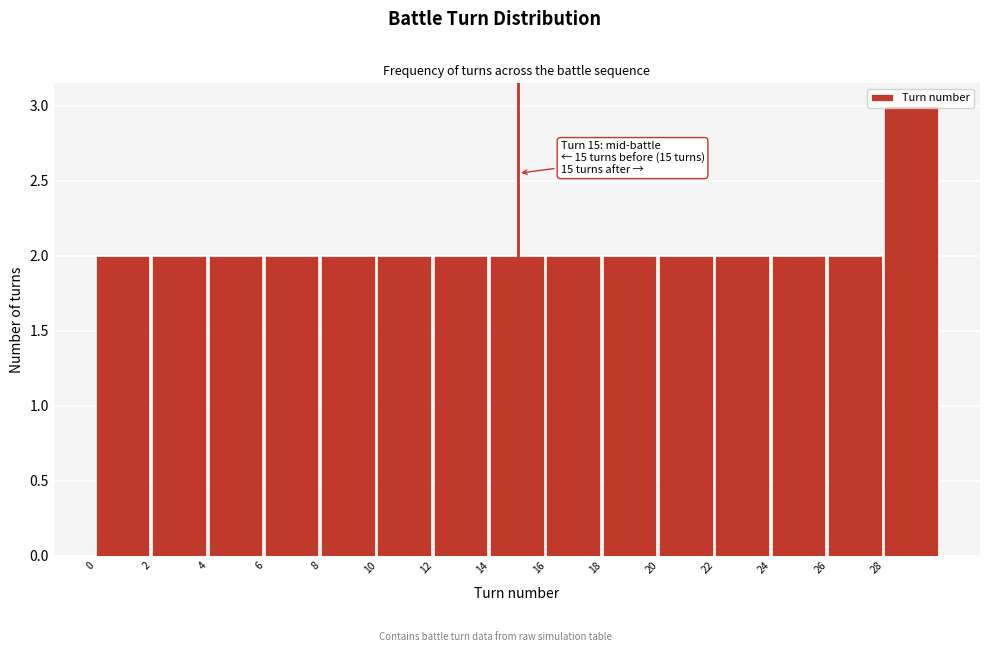

Which range on the x-axis has the tallest bar?

28 to 30